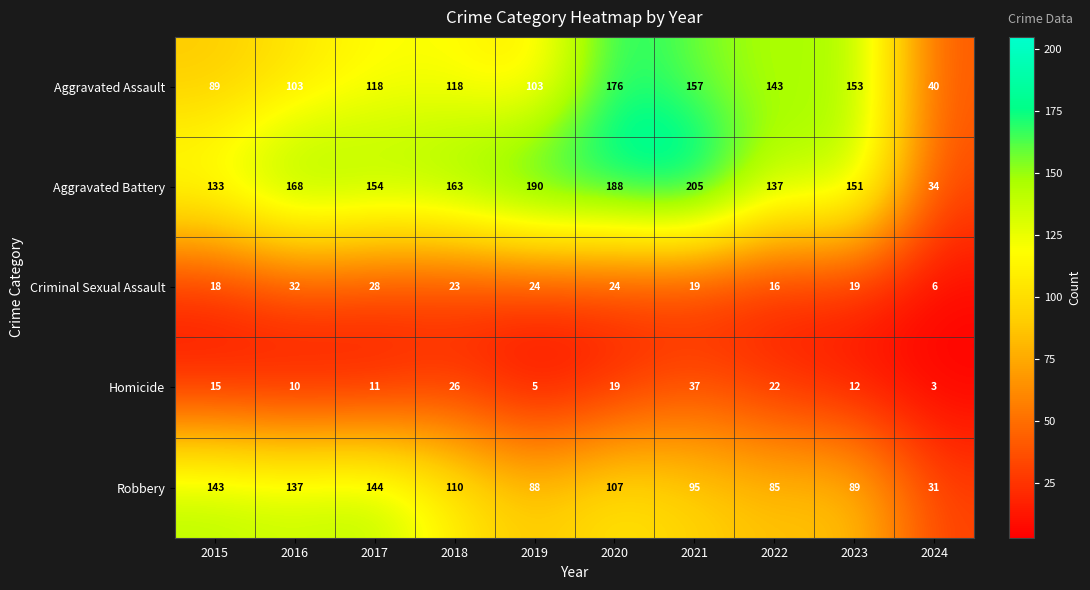

What is the average value of the Aggravated Battery series?

152